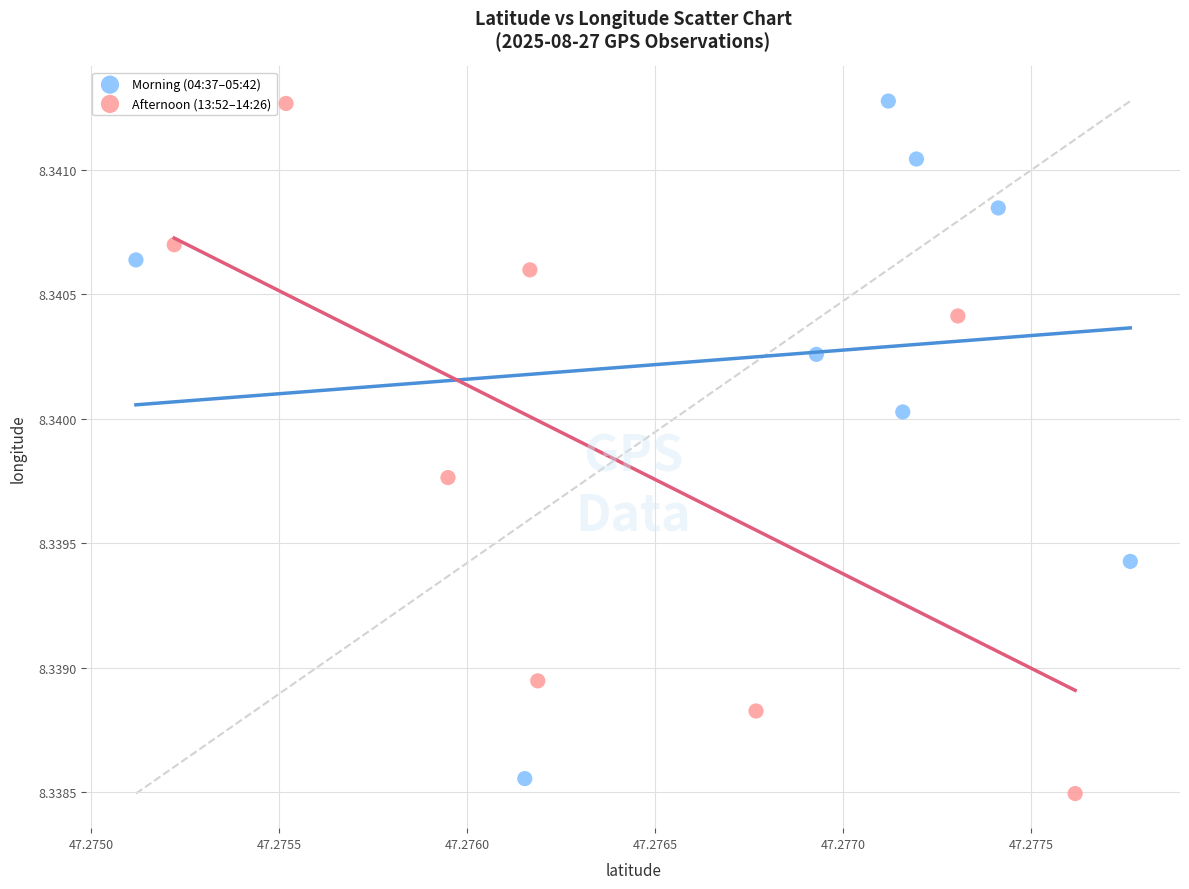

Which series contains the lowest Y value?

Afternoon (13:52–14:26)